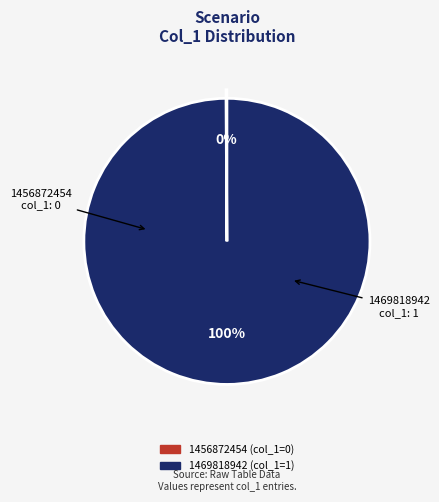

Is there any slice that represents more than half of the pie?

Yes